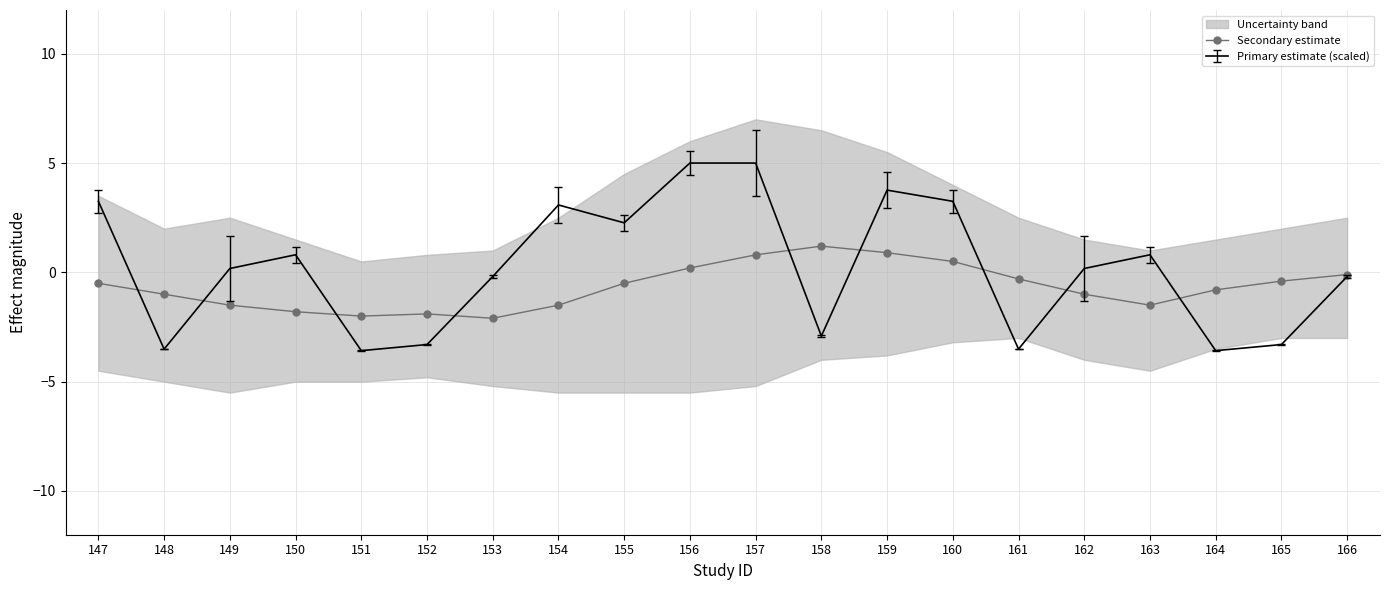

List the labels in order of value, largest first.

158, 159, 157, 160, 156, 166, 161, 165, 147, 155, 164, 148, 162, 149, 154, 163, 150, 152, 151, 153